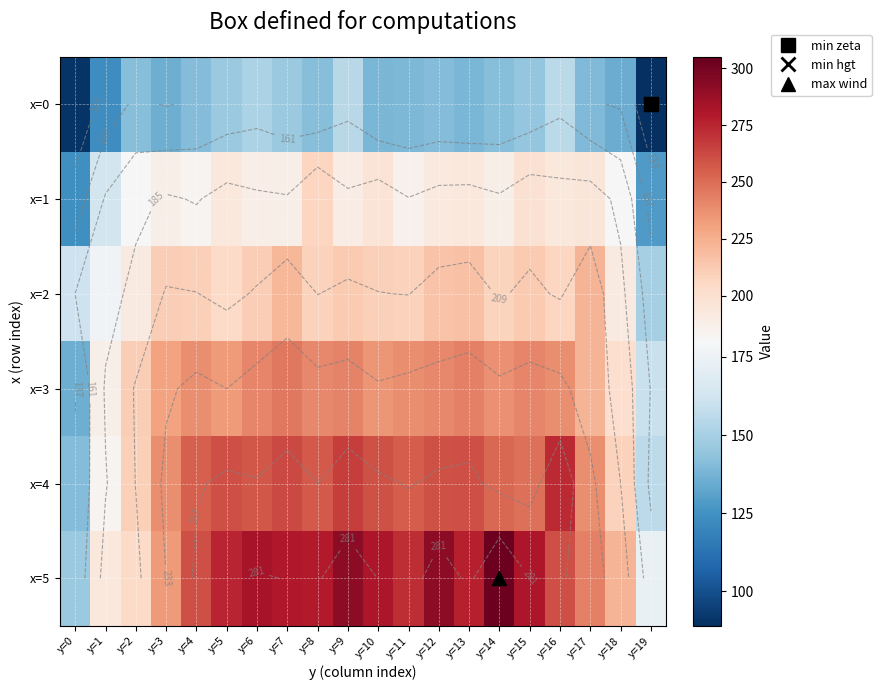

Which has a higher value, y=19 or y=10?

y=10